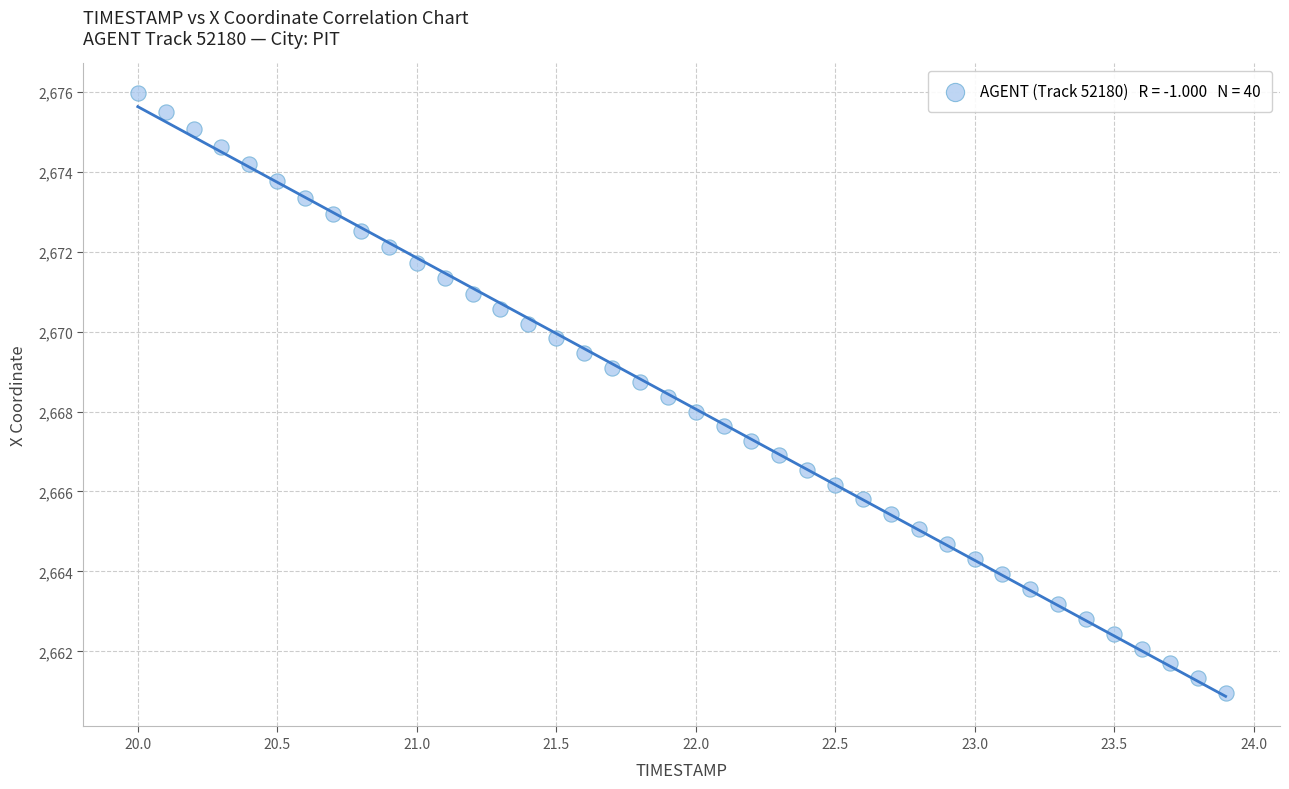

What is the range of X values (max minus min)?

3.9